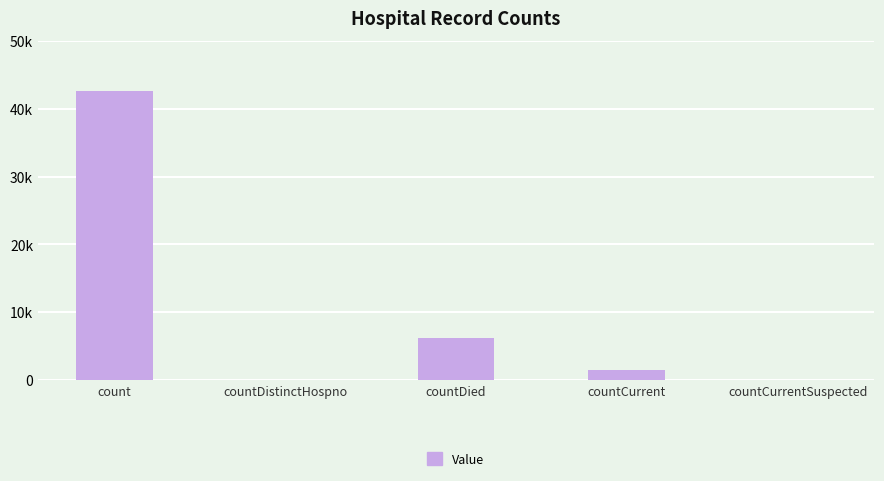

The value at countDied is 6250. True or false?

True